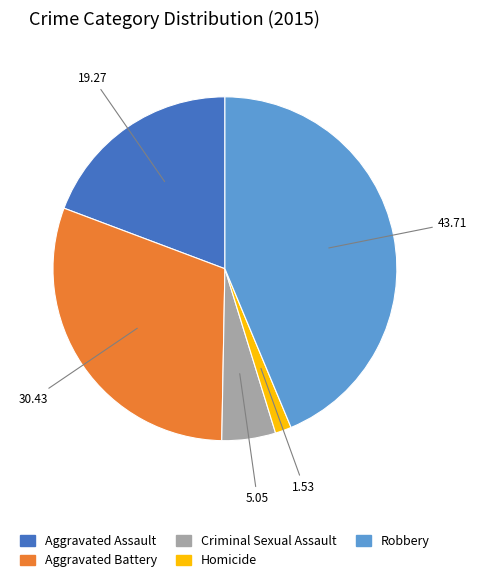

Combined, do Aggravated Assault and Robbery account for over 50%?

Yes